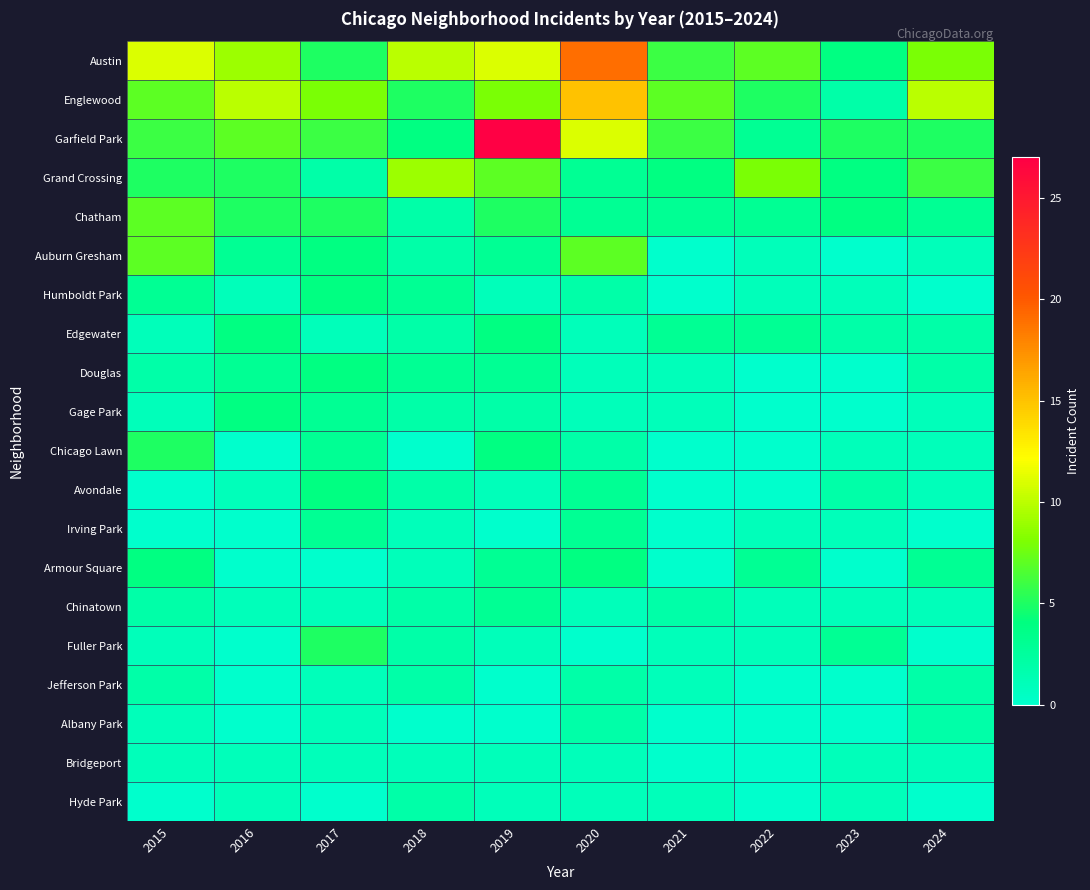

Which has a higher value, 2022 or 2019?

2019